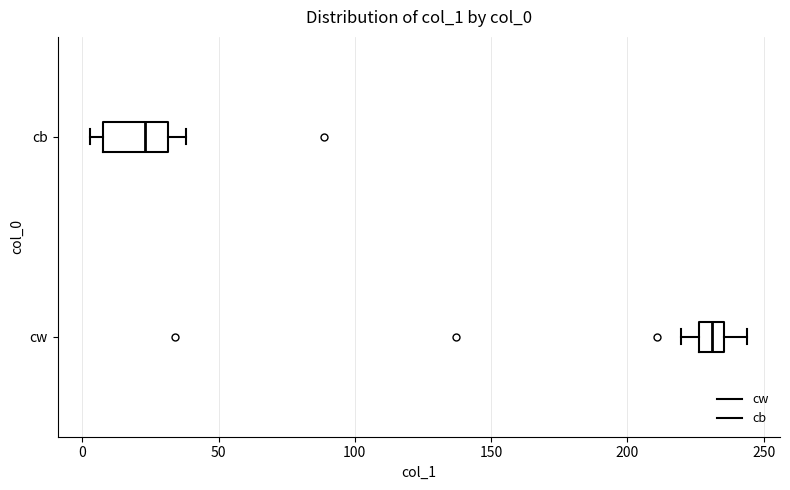

Reading bottom to top, transcribe this box plot: for each box, give where its median line is, the range the box spans, and where its two whiskers end, as read against the x-axis. The values are not printed on the chart, so give them approximately, as read against the axis.

cw: median 230, box 225 to 235, whiskers 220 to 245
cb: median 25, box 10 to 30, whiskers 5 to 40